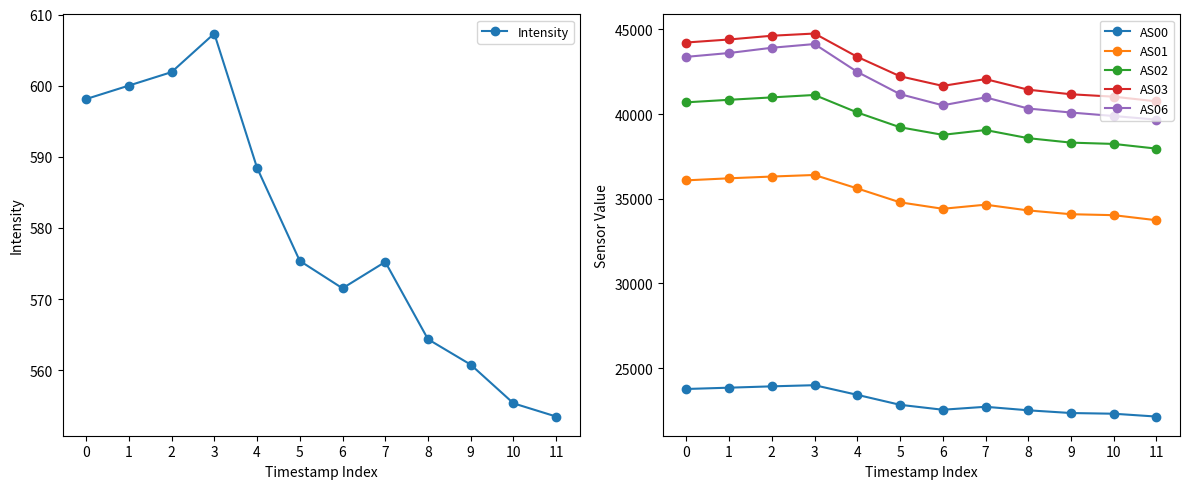

What is the difference between the second highest and second lowest values in the AS06 series?

4030